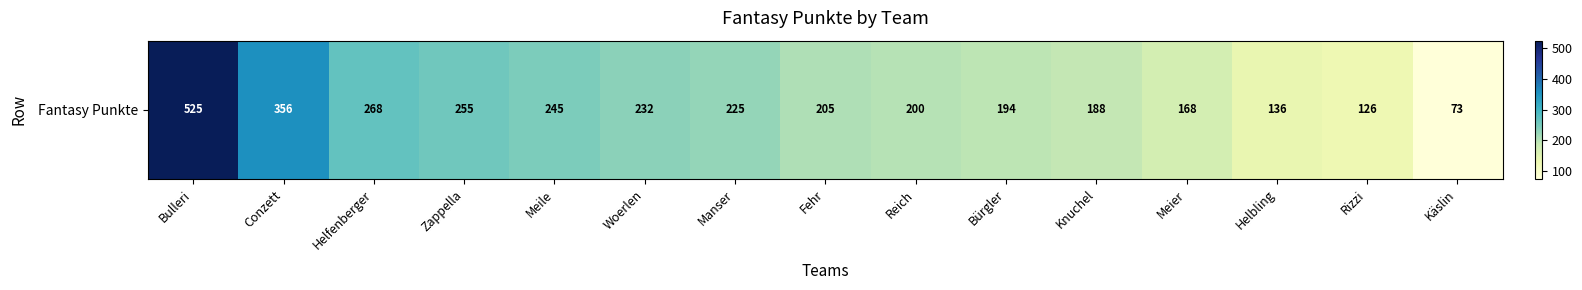

Reading left to right, what are all the values shown in this chart?

Bulleri=525	Conzett=356	Helfenberger=268	Zappella=255	Meile=245	Woerlen=232	Manser=225	Fehr=205	Reich=200	Bürgler=194	Knuchel=188	Meier=168	Helbling=136	Rizzi=126	Käslin=73